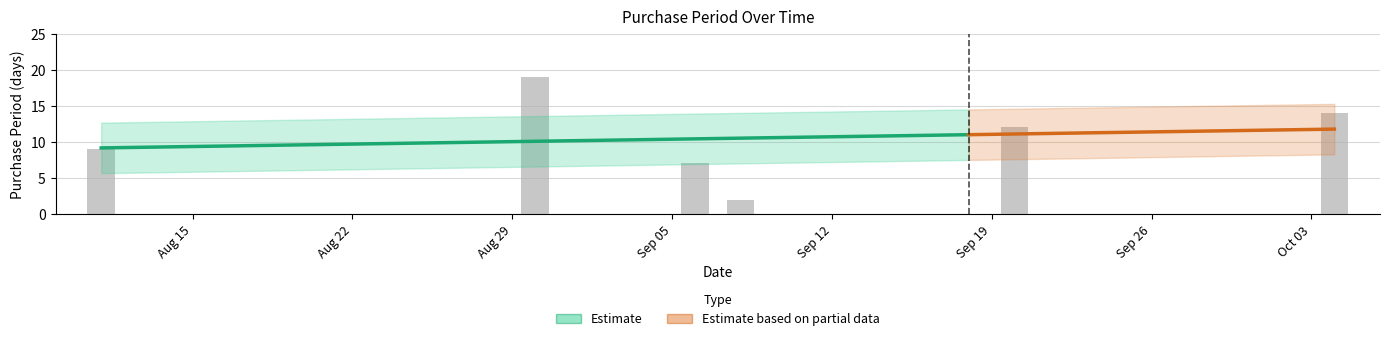

What is the label of the 3rd bar from the left?

2016-09-06